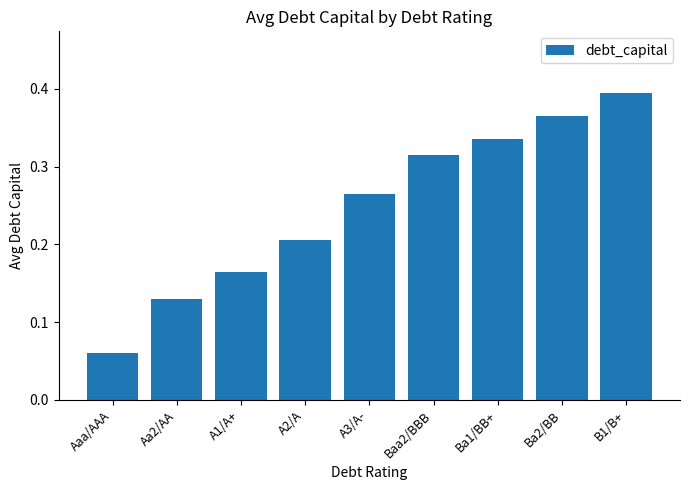

Does the chart contain any negative values?

No